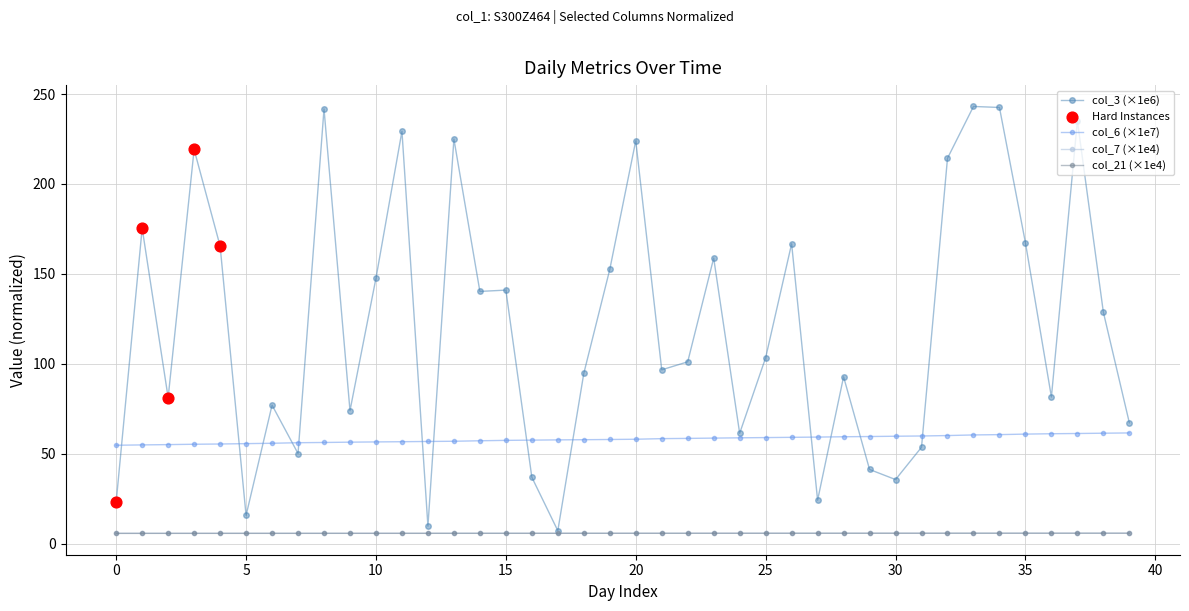

Which series has the largest range (max minus min)?

col_3 (×1e6)